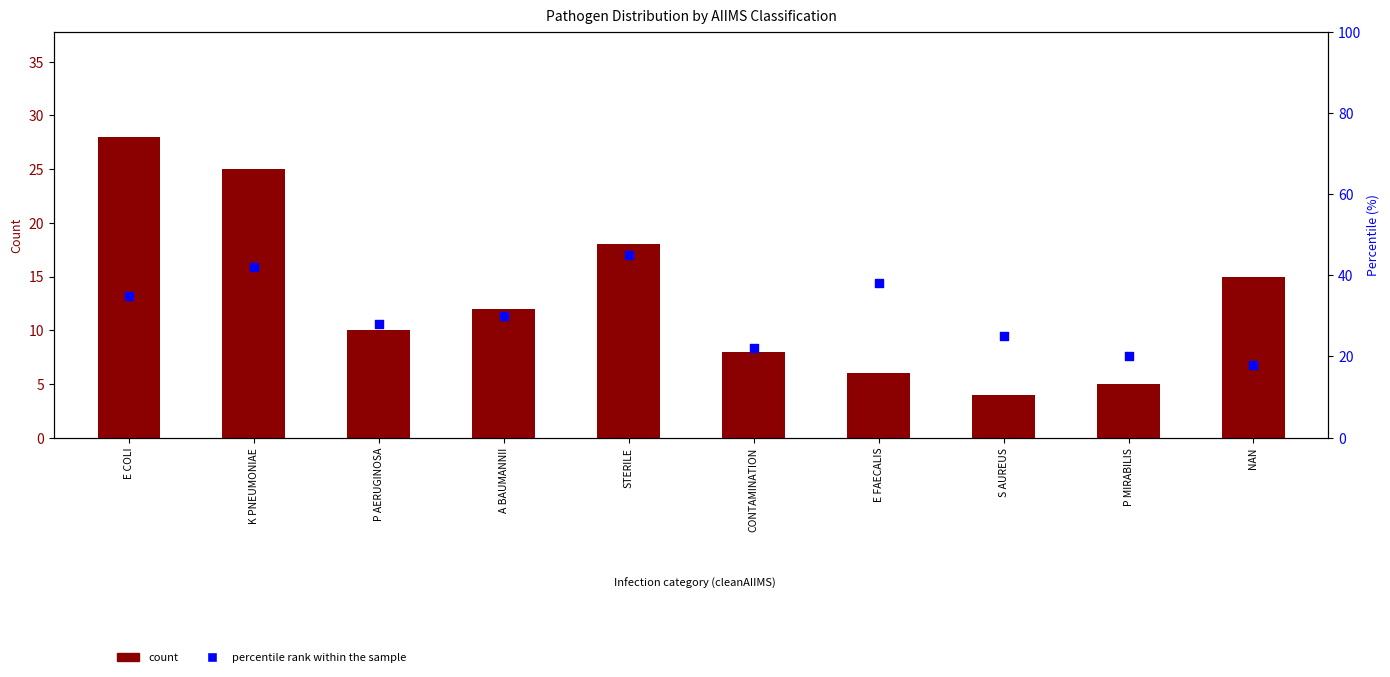

Which series has the widest spread of Y values?

percentile rank within the sample